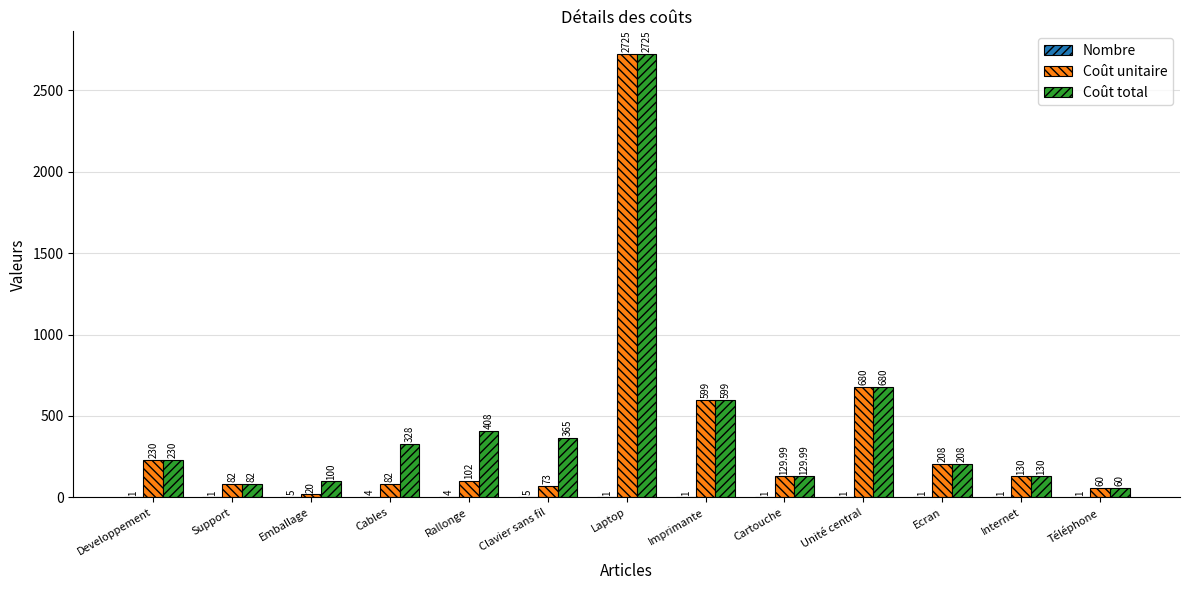

Which label corresponds to the largest value in the chart?

Laptop